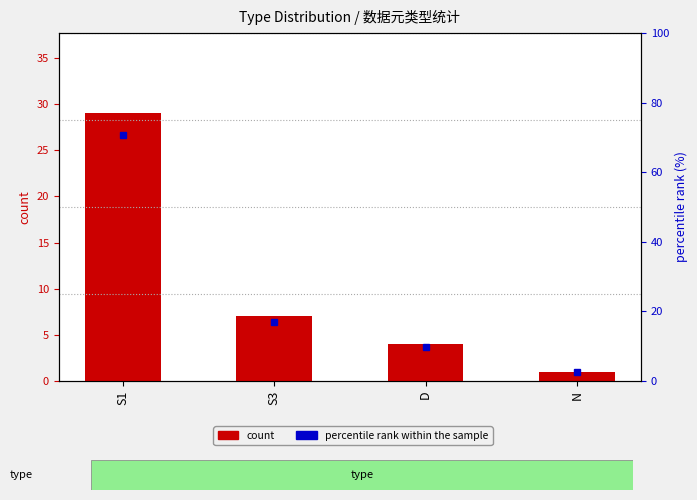

Is it true that count equals 10.7 at S3?

False